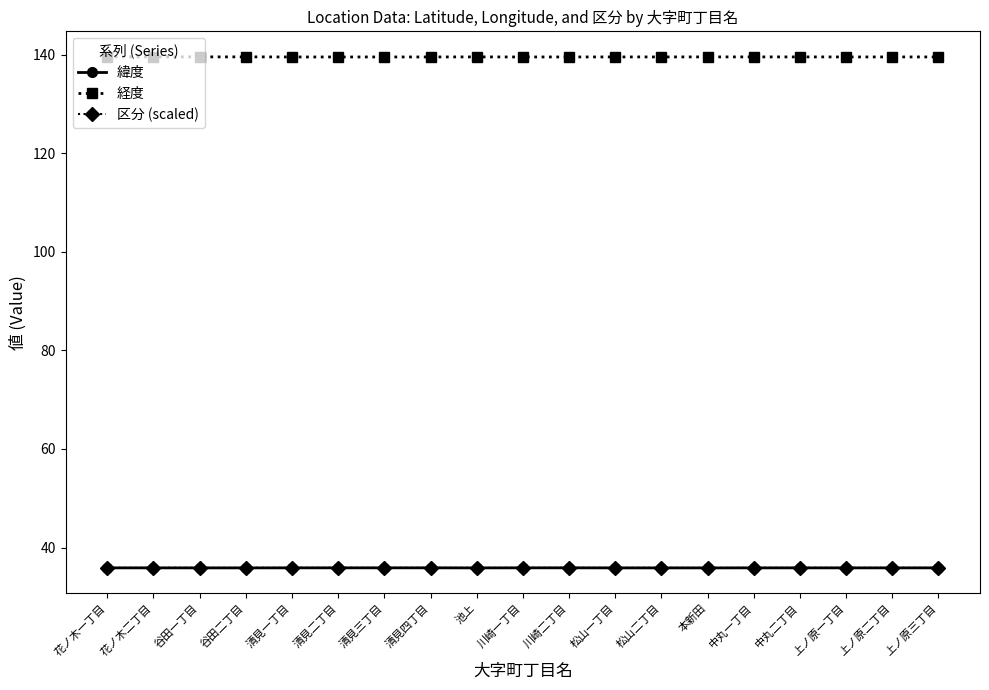

What is the label of the 3rd point from the left?

谷田一丁目